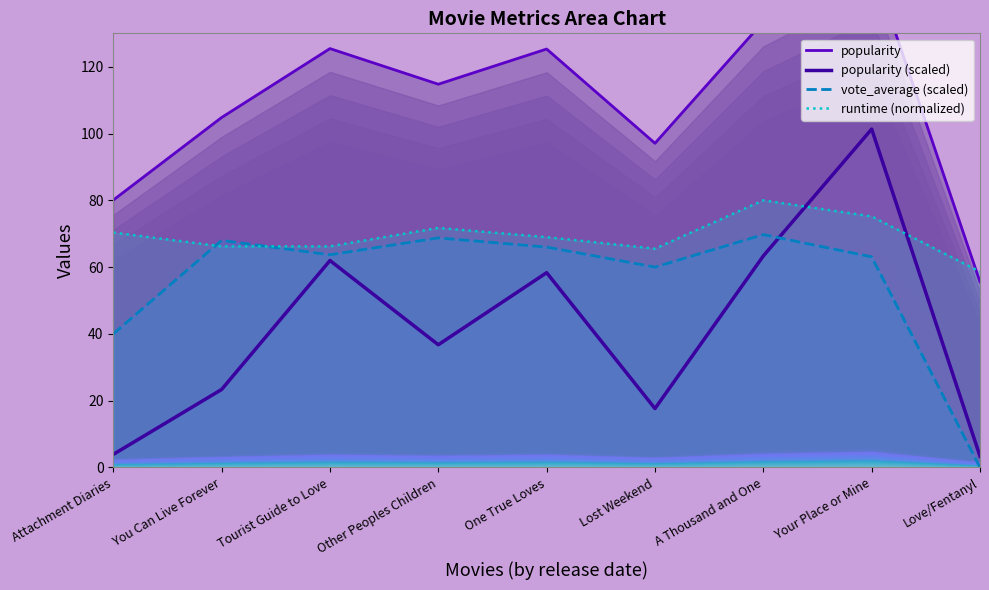

Which series has the largest range (max minus min)?

popularity (scaled)